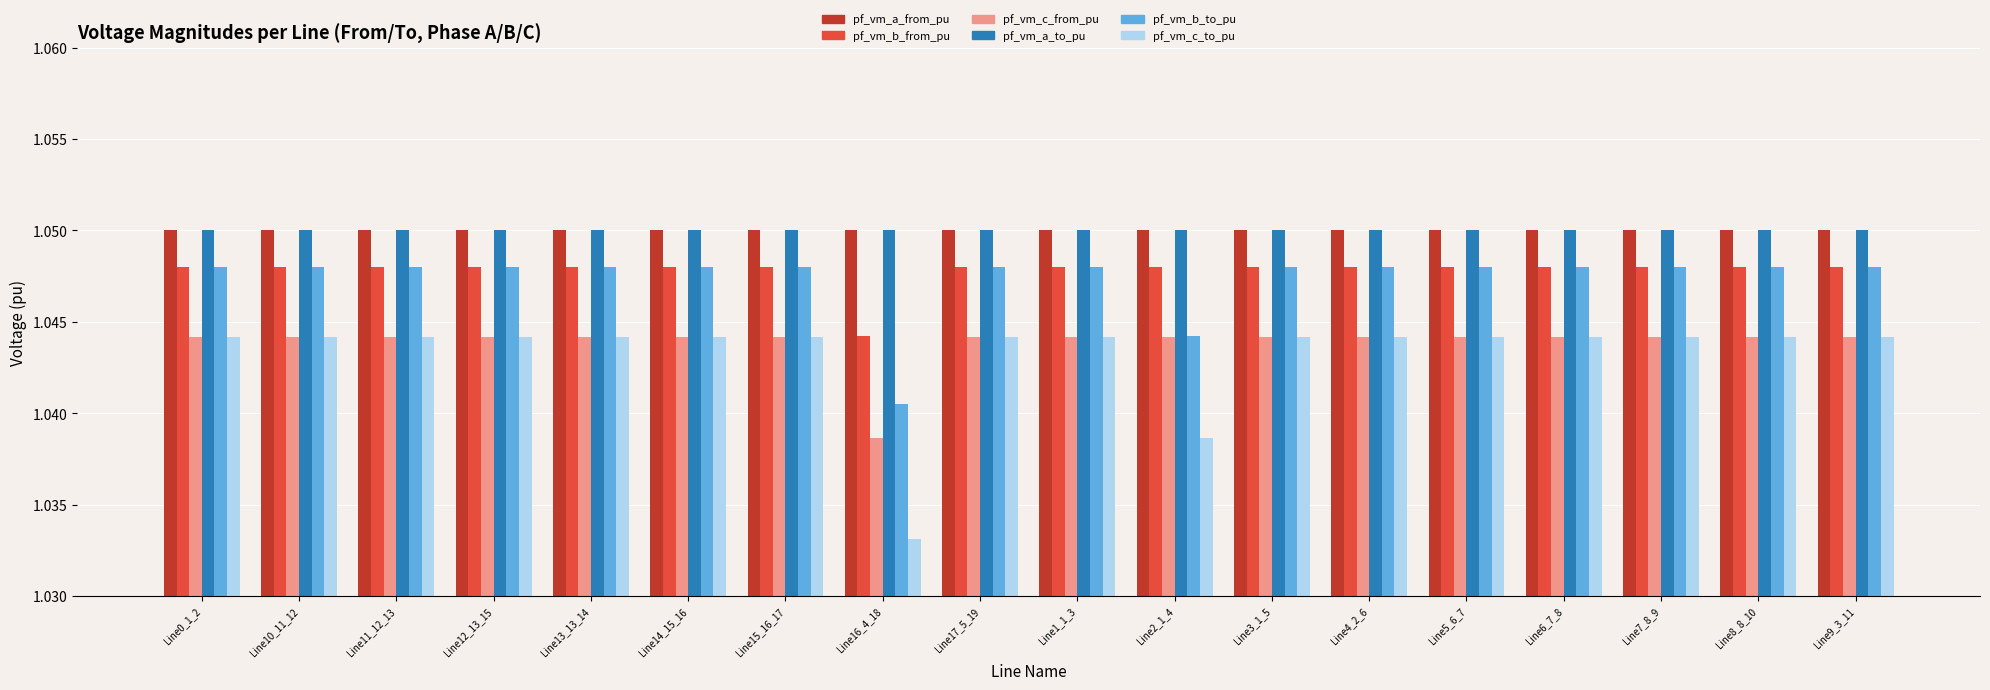

Which series has the largest range (max minus min)?

pf_vm_c_to_pu